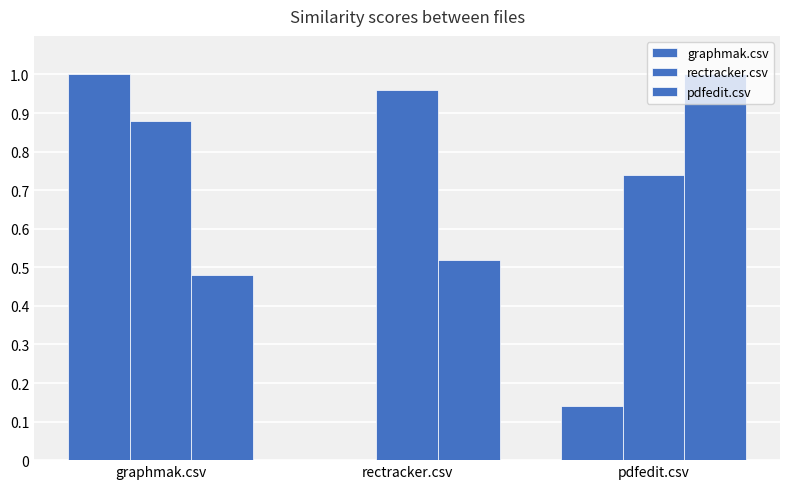

Rank the series by their average value, from highest to lowest.

rectracker.csv, pdfedit.csv, graphmak.csv